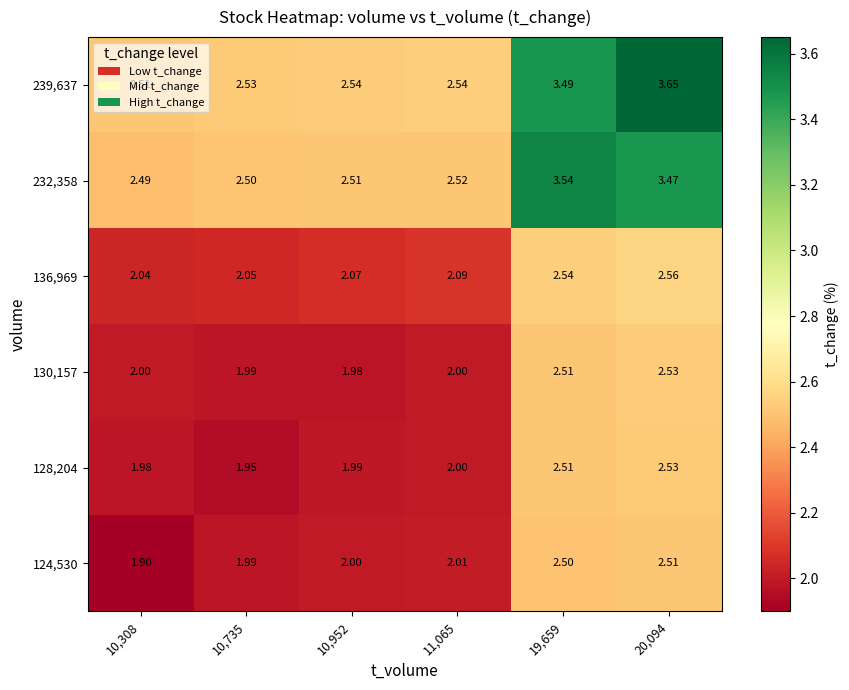

What is the smallest value displayed?

1.9